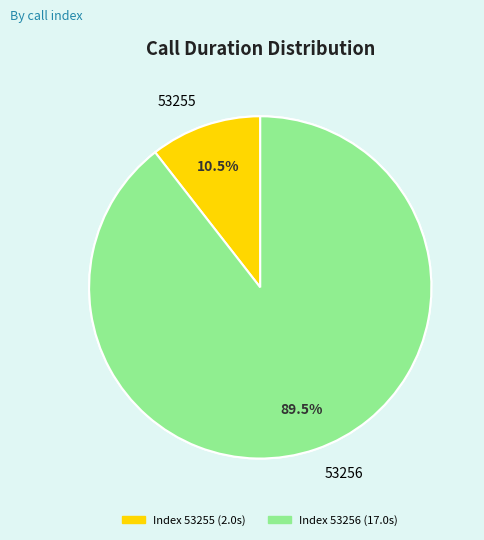

How many segments does this pie chart have?

3